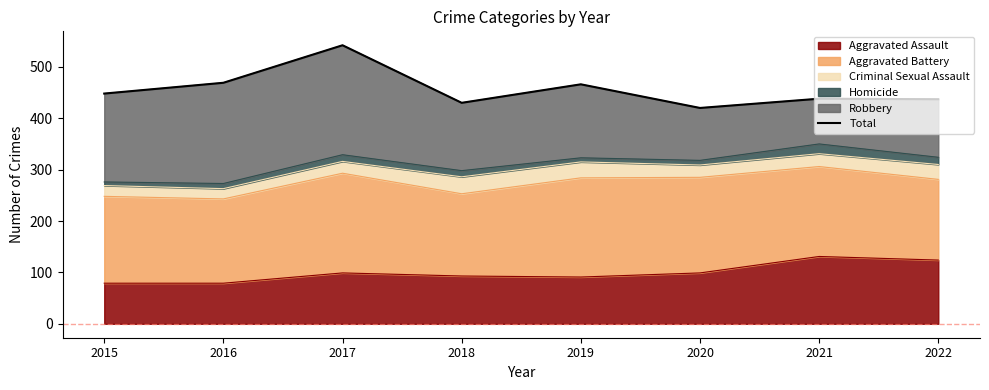

At which label is the value closest to 481?

2016